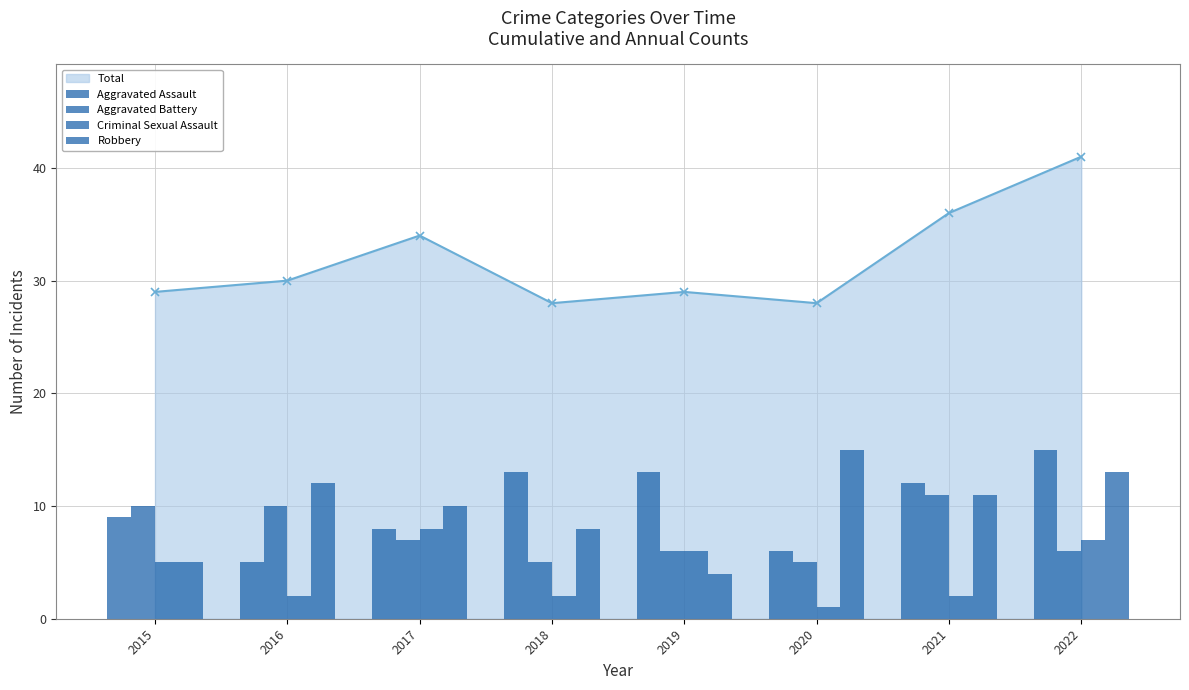

At how many categories does at least one series exceed 13?

2